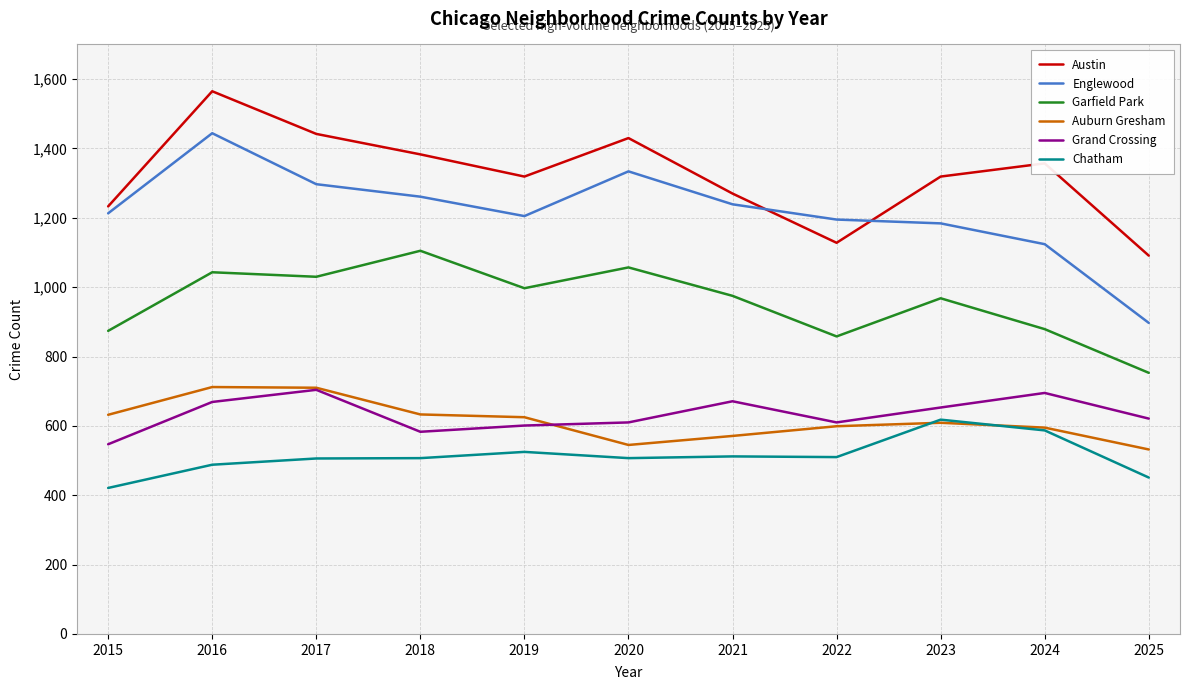

Is this an area chart (filled region under the line)?

No